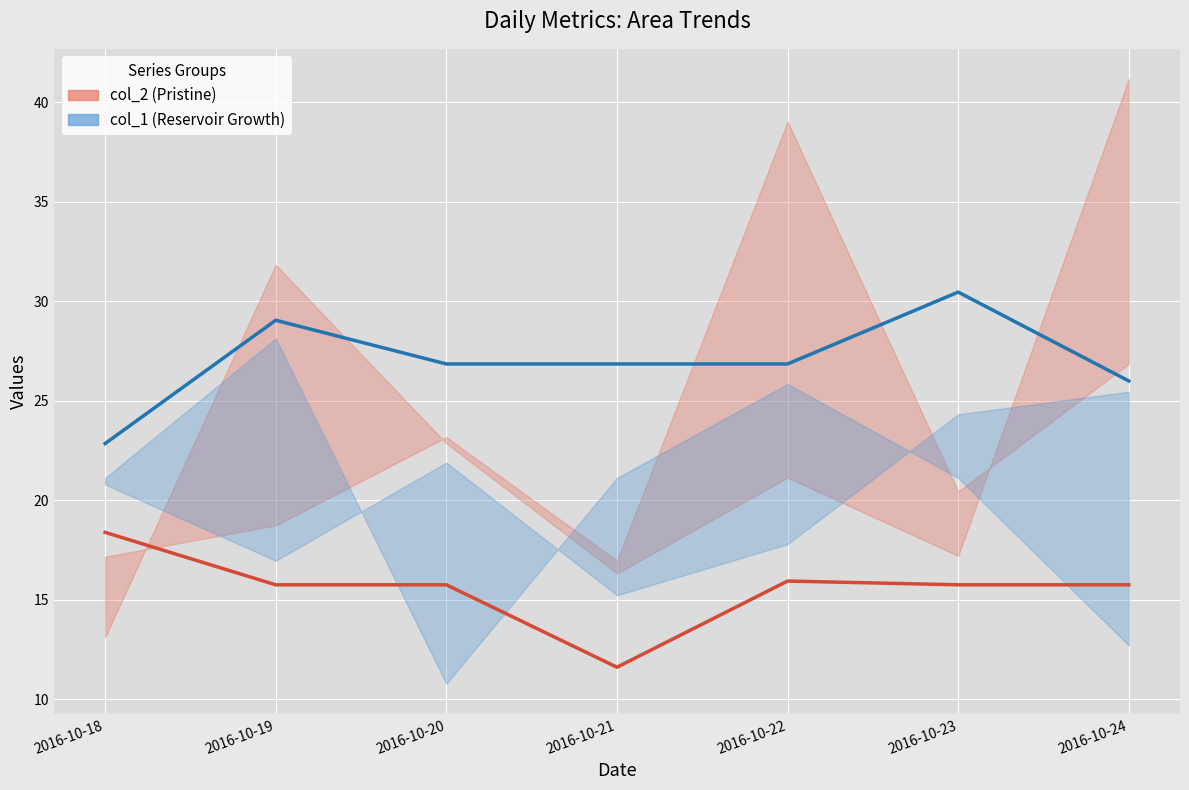

What is the minimum value shown in the chart?

11.6